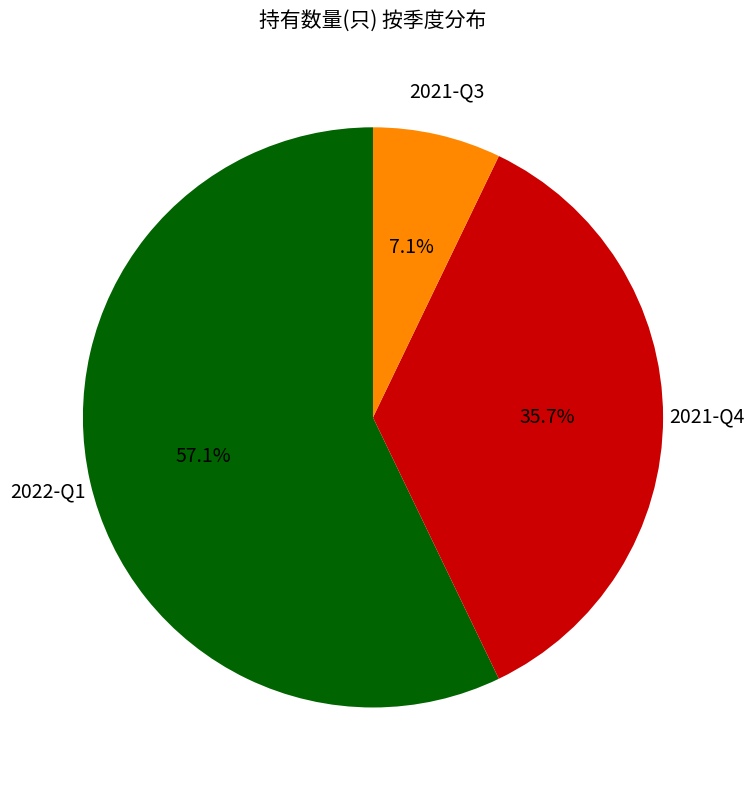

Count the number of slices in the pie.

3